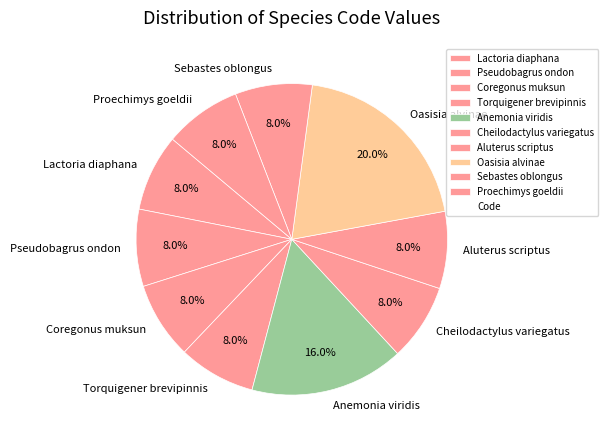

What percentage is NOT represented by Lactoria diaphana?

92.0%